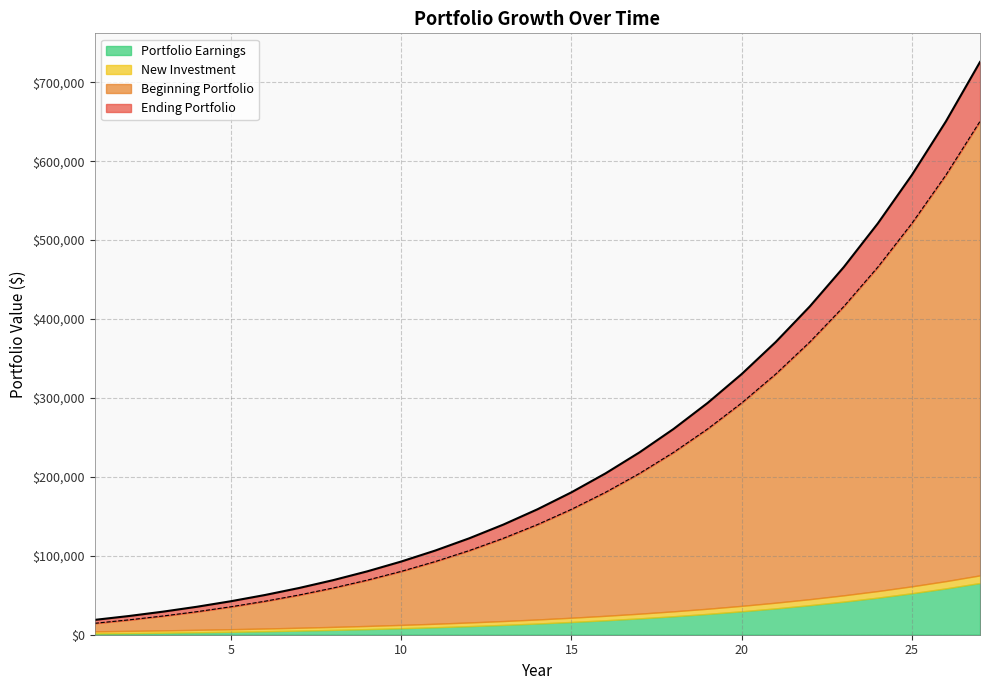

True or false: Ending Portfolio and Beginning Portfolio intersect in this chart.

False